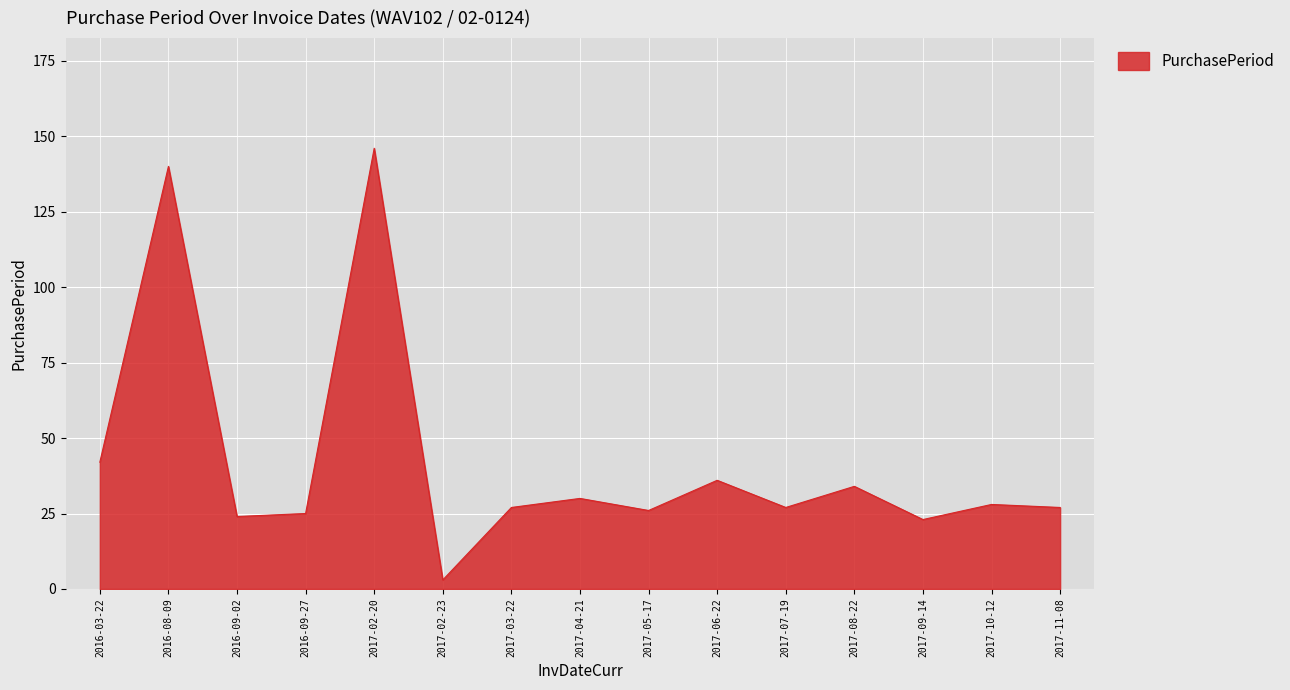

Count the number of categories in the chart.

15